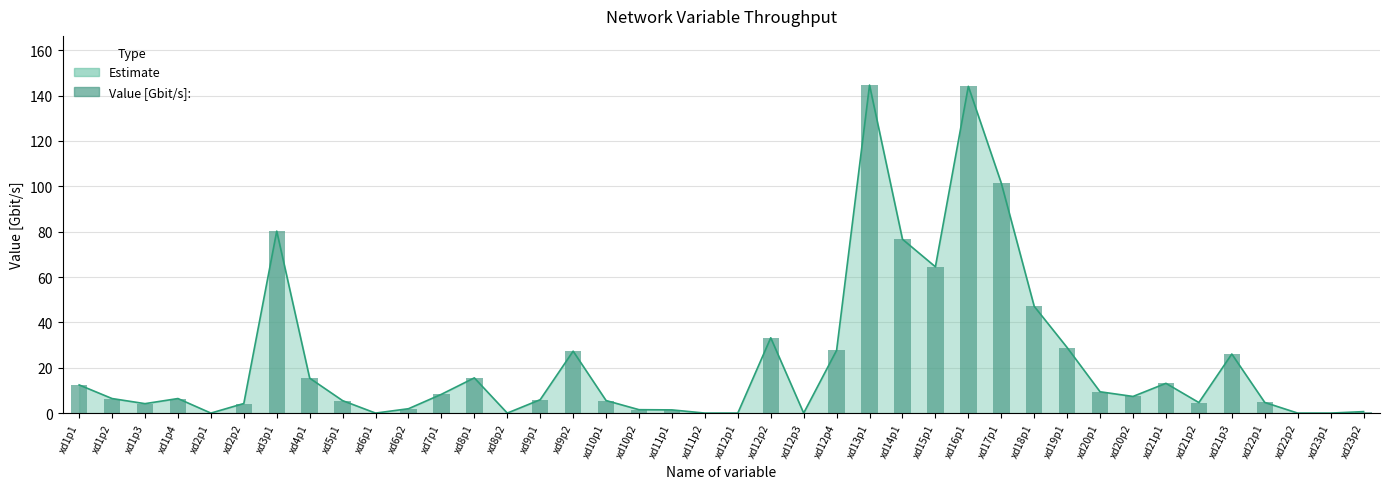

Rank the categories by value from highest to lowest.

xd13p1, xd16p1, xd17p1, xd3p1, xd14p1, xd15p1, xd18p1, xd12p2, xd19p1, xd12p4, xd9p2, xd21p3, xd8p1, xd4p1, xd21p1, xd1p1, xd20p1, xd7p1, xd20p2, xd1p2, xd1p4, xd9p1, xd10p1, xd5p1, xd22p1, xd21p2, xd2p2, xd1p3, xd6p2, xd10p2, xd11p1, xd23p2, xd2p1, xd6p1, xd8p2, xd11p2, xd12p1, xd12p3, xd22p2, xd23p1